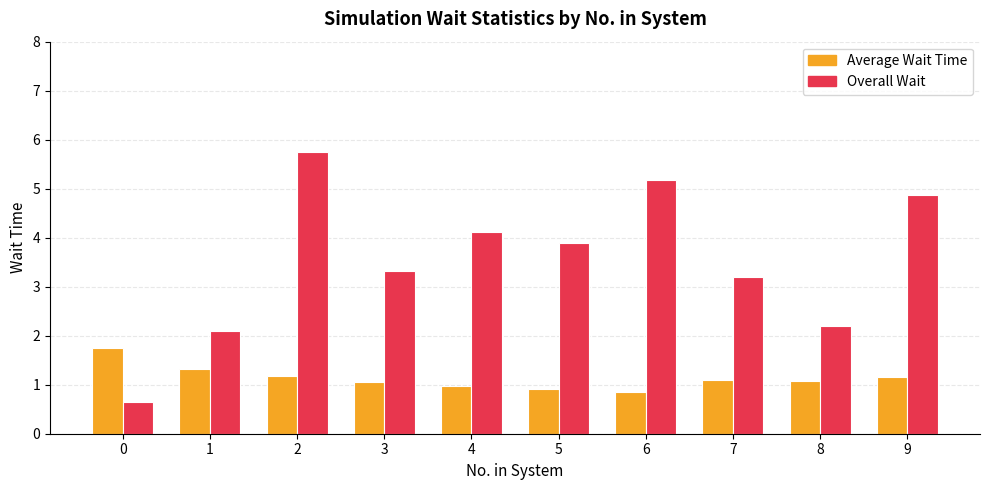

The value of Overall Wait at 5 is 2.7. True or false?

False